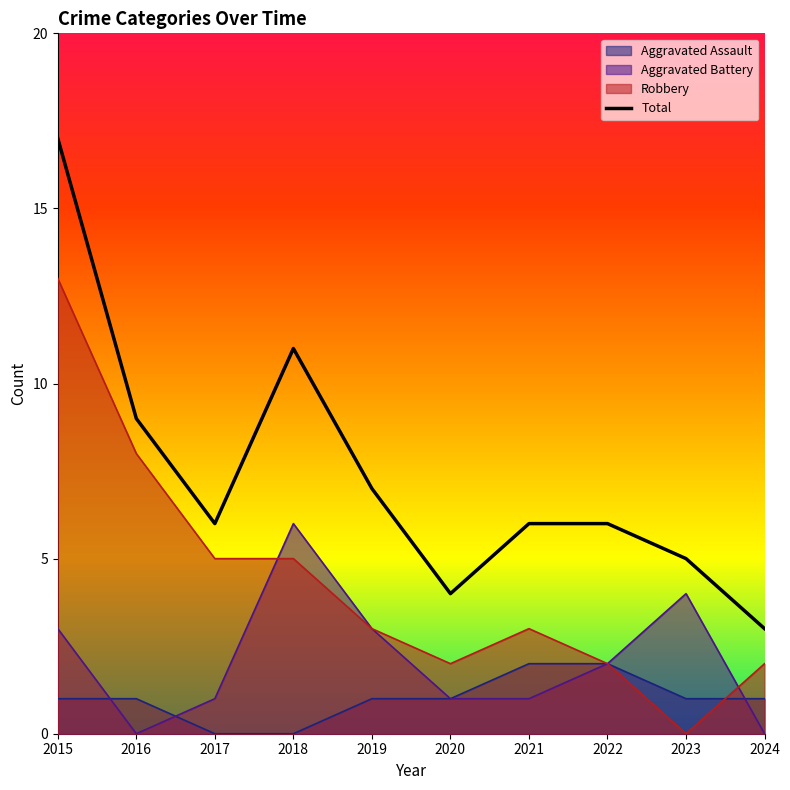

List the series in order of their peak value, highest first.

Total, Robbery, Aggravated Battery, Aggravated Assault